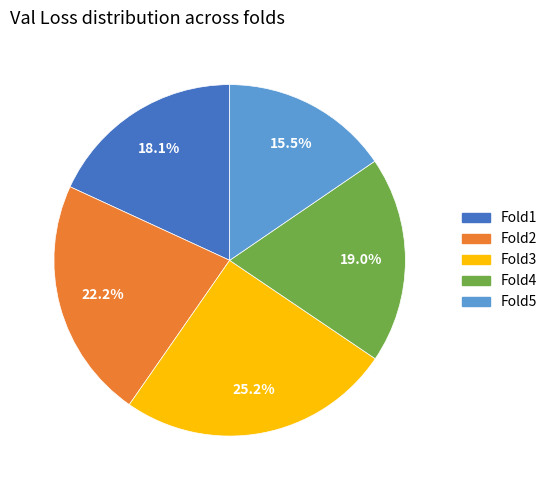

How many segments does this pie chart have?

5